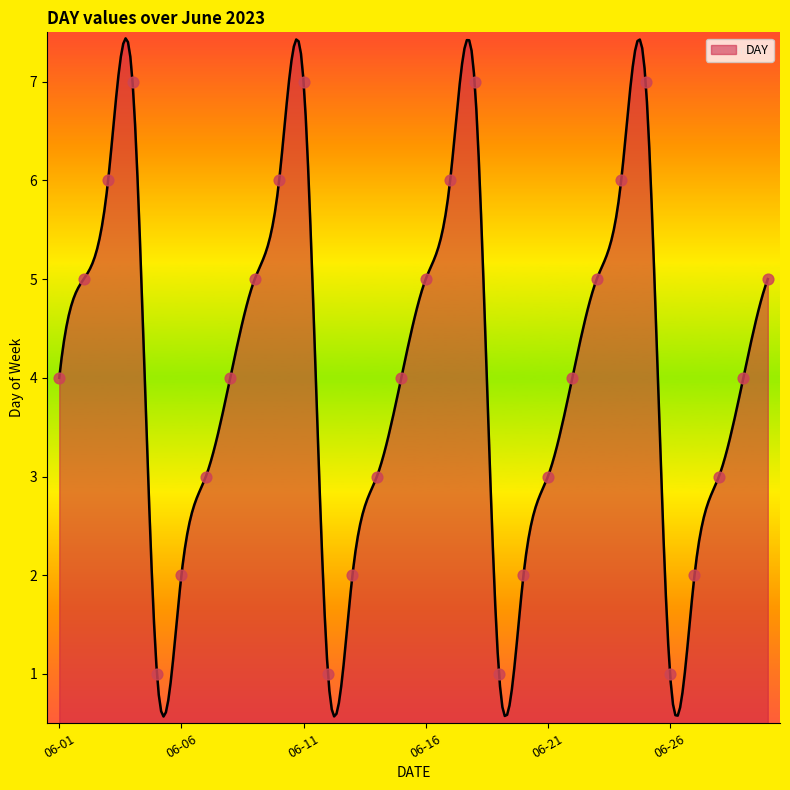

Which has a higher value, 2023-06-26 or 2023-06-12?

2023-06-26